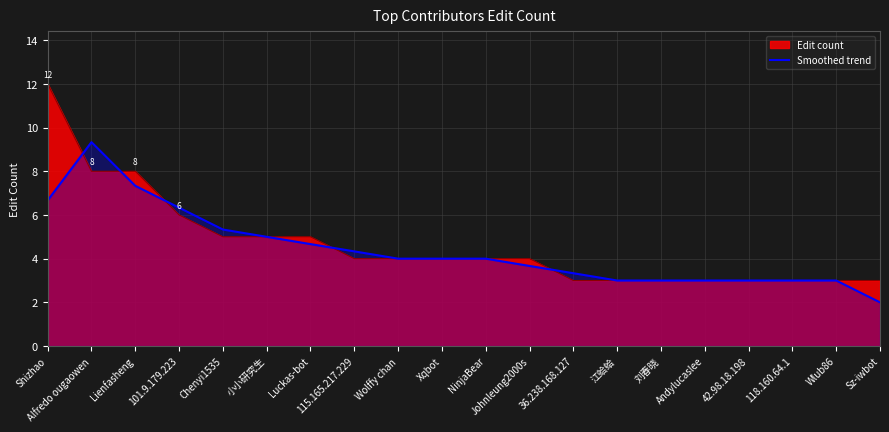

Which series has the widest spread of values?

Edit count